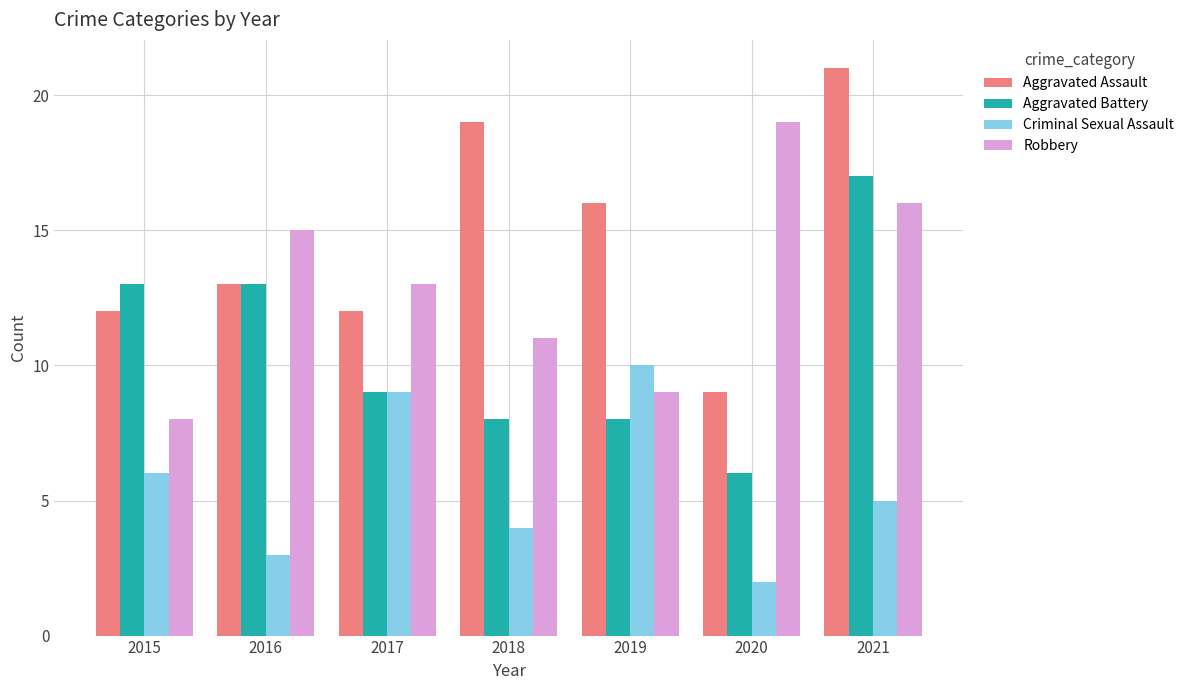

What is the total value across all series at 2016?

44